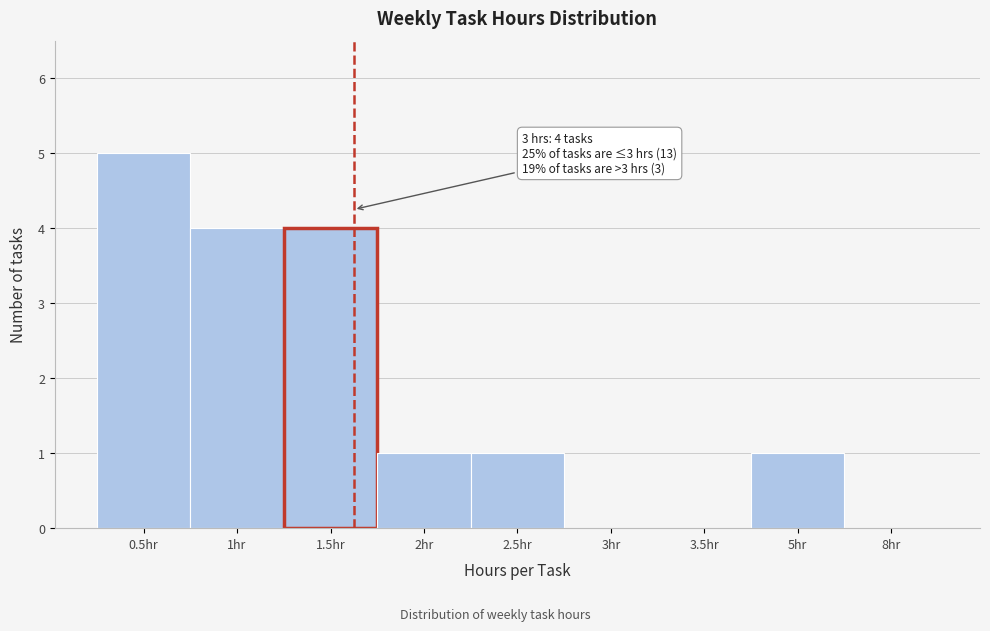

Reading right to left, extract all data points from this chart.

8hr=0	5hr=1	3.5hr=0	3hr=0	2.5hr=1	2hr=1	1.5hr=4	1hr=4	0.5hr=5